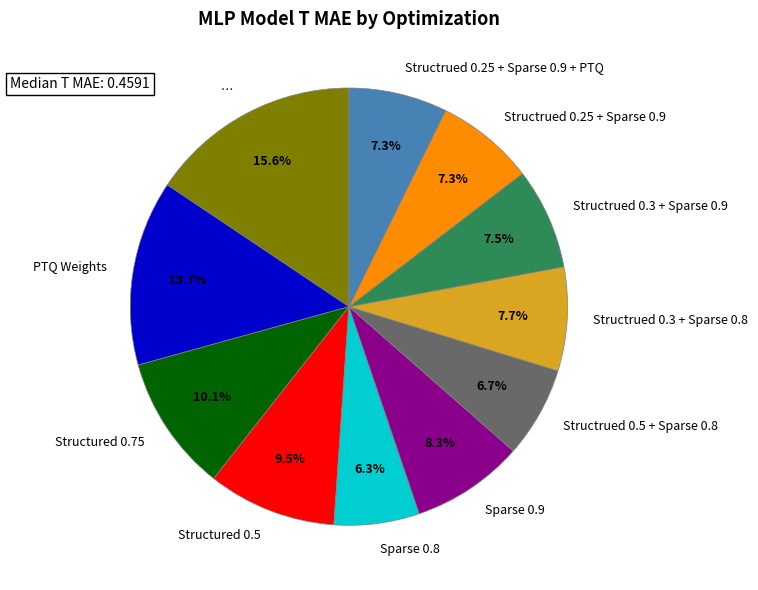

Is it true that Structrued 0.25 + Sparse 0.9 is 17% of the pie?

False